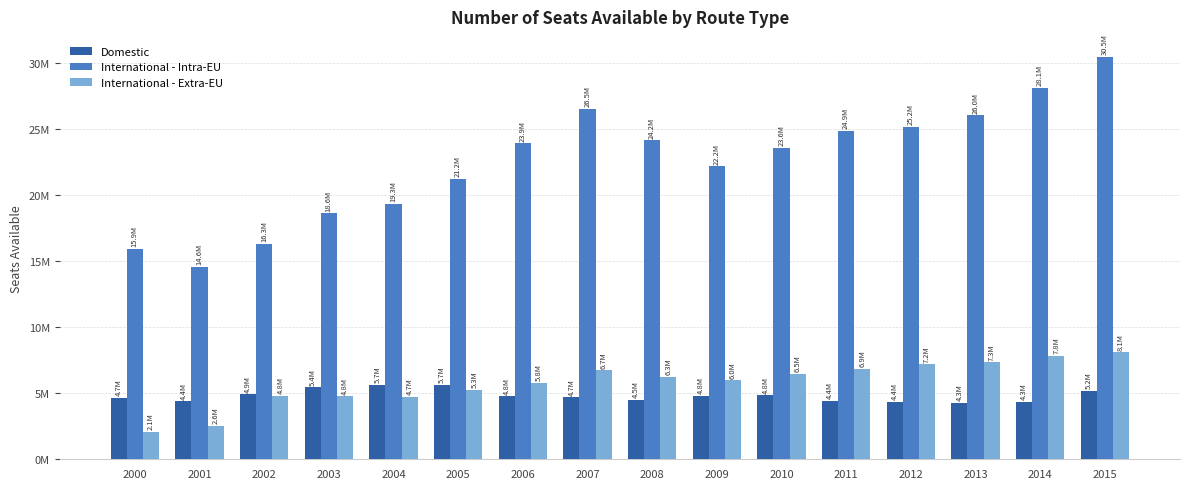

Read the Domestic value at 2008.

4517678.4